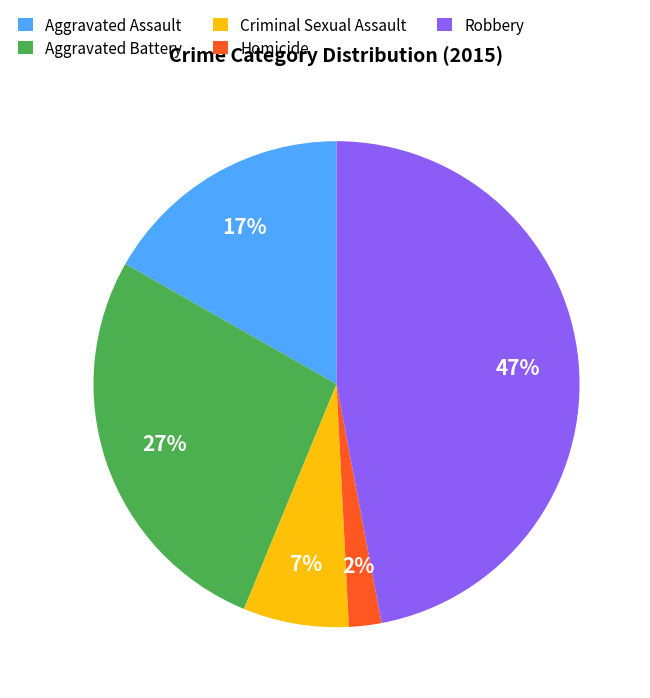

To the nearest percent, what is the combined percentage of Robbery and Aggravated Assault?

64%